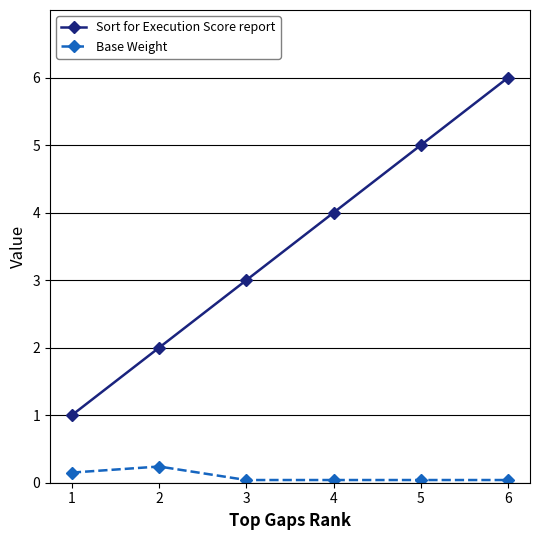

What is the maximum value shown in the chart?

6.0